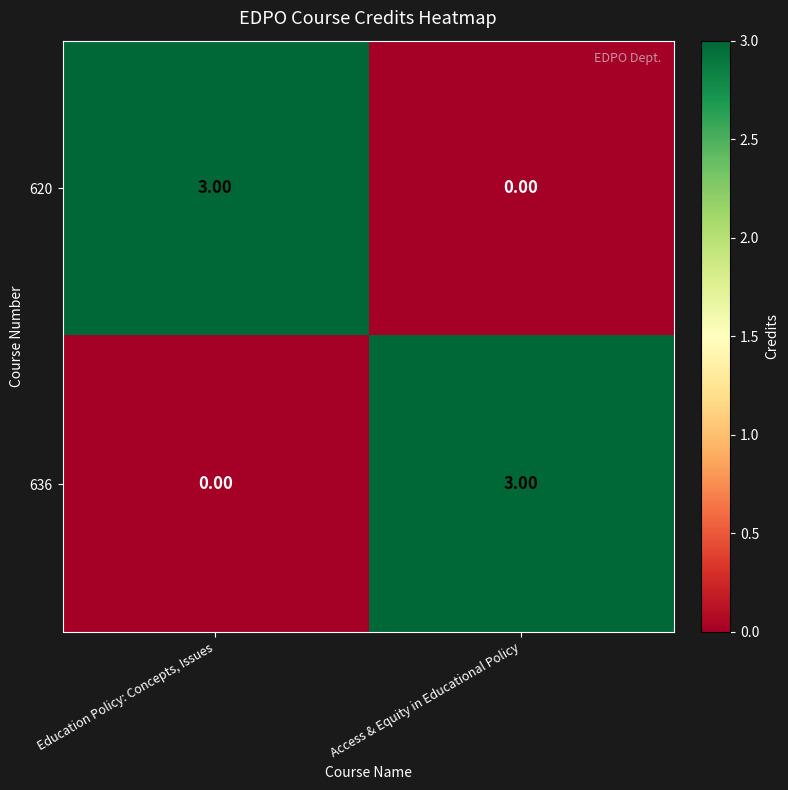

Rank the categories by 636 value from highest to lowest.

Access & Equity in Educational Policy, Education Policy: Concepts, Issues